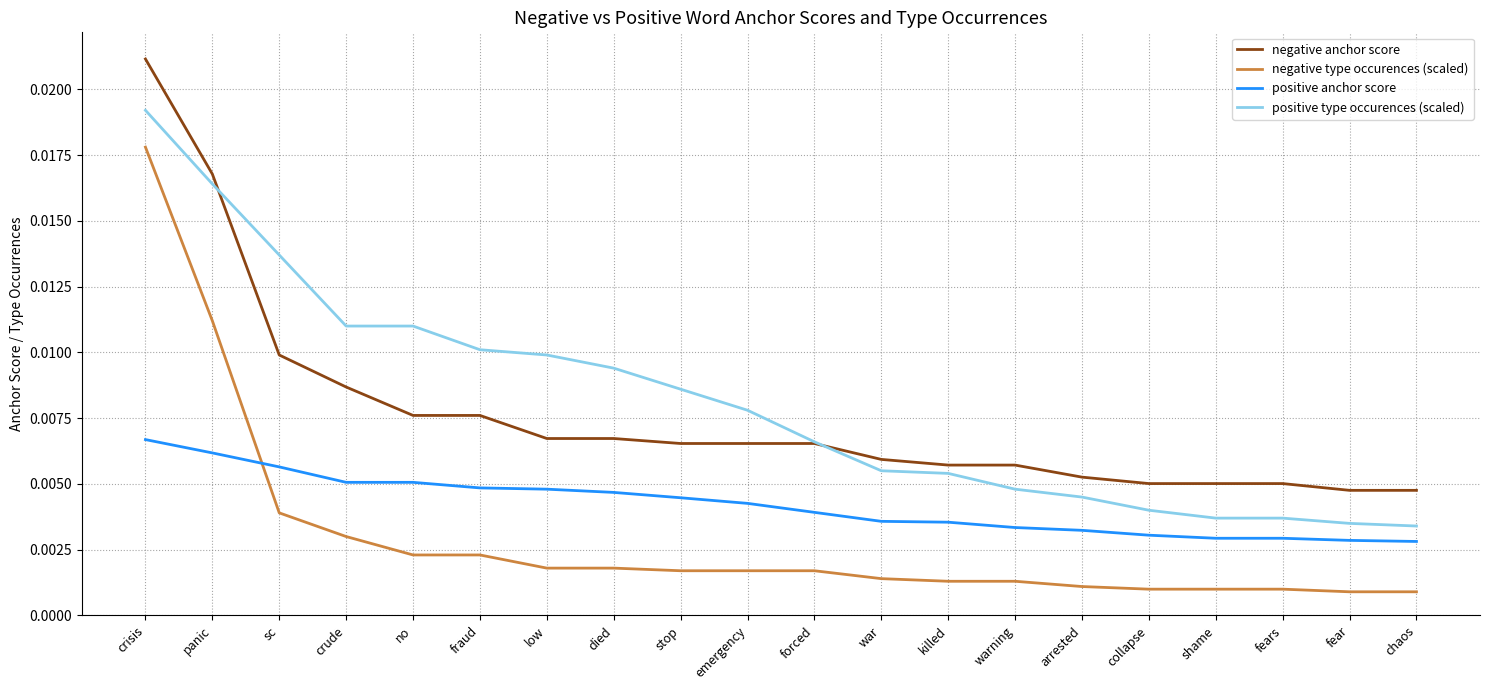

Between stop and arrested, which series saw the biggest shift?

positive type occurences (scaled)